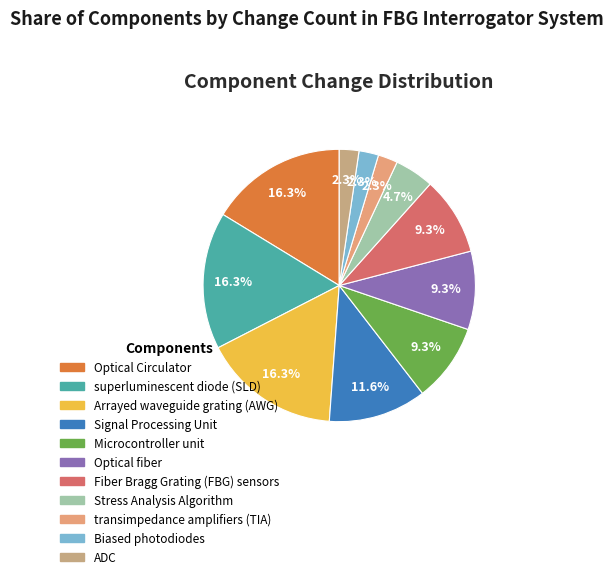

Is it true that Optical Circulator is 29% of the pie?

False